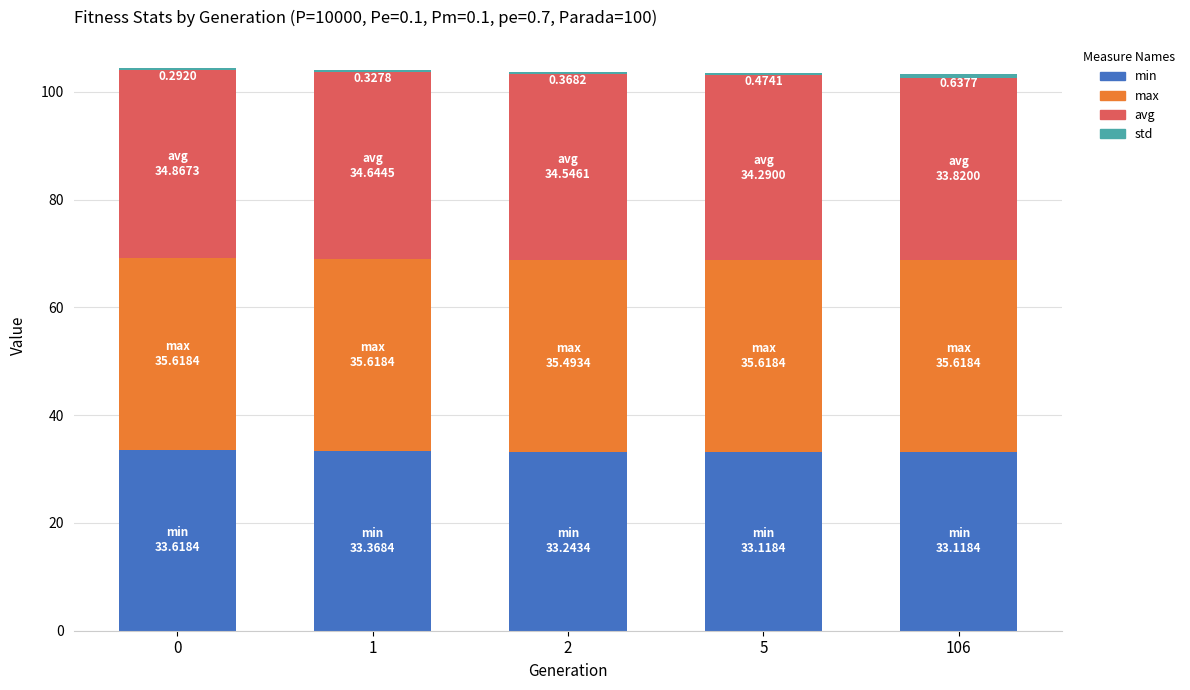

Is it true that min equals 33.6 at 0?

True